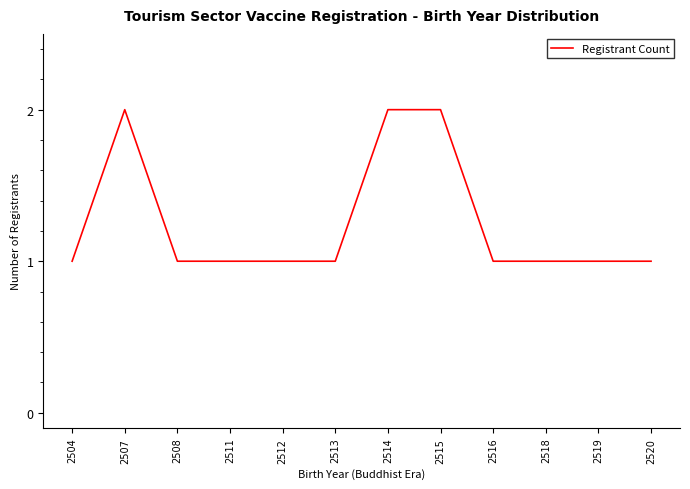

What is the sum of the values at 2515 and 2516?

3